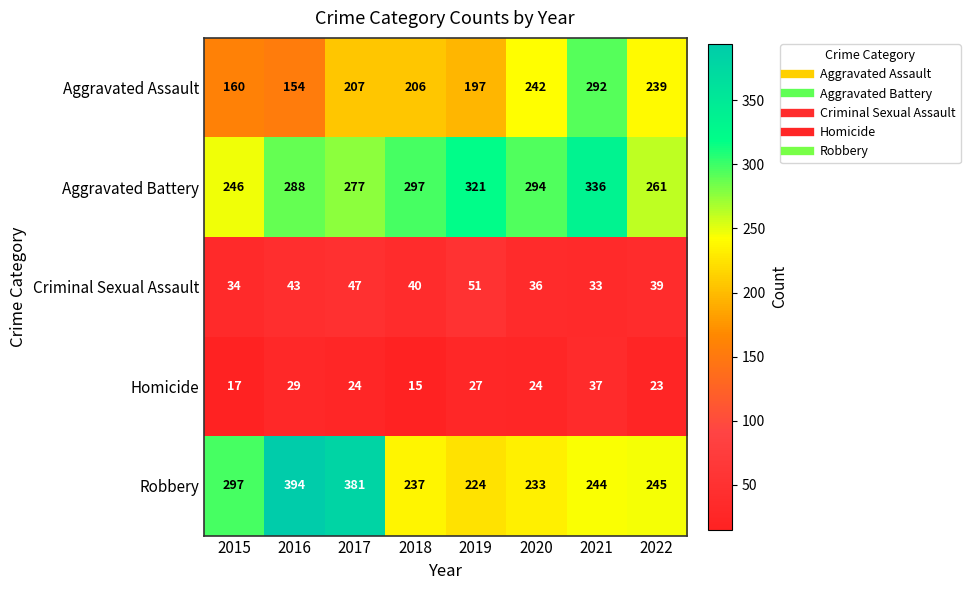

At which label does Criminal Sexual Assault first exceed 40?

2016